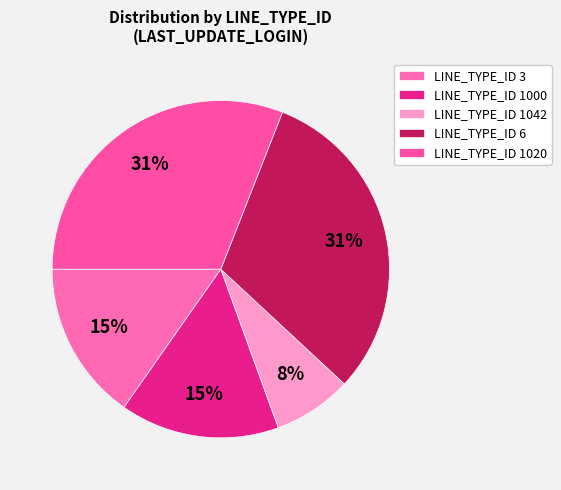

Which slice is the largest?

6